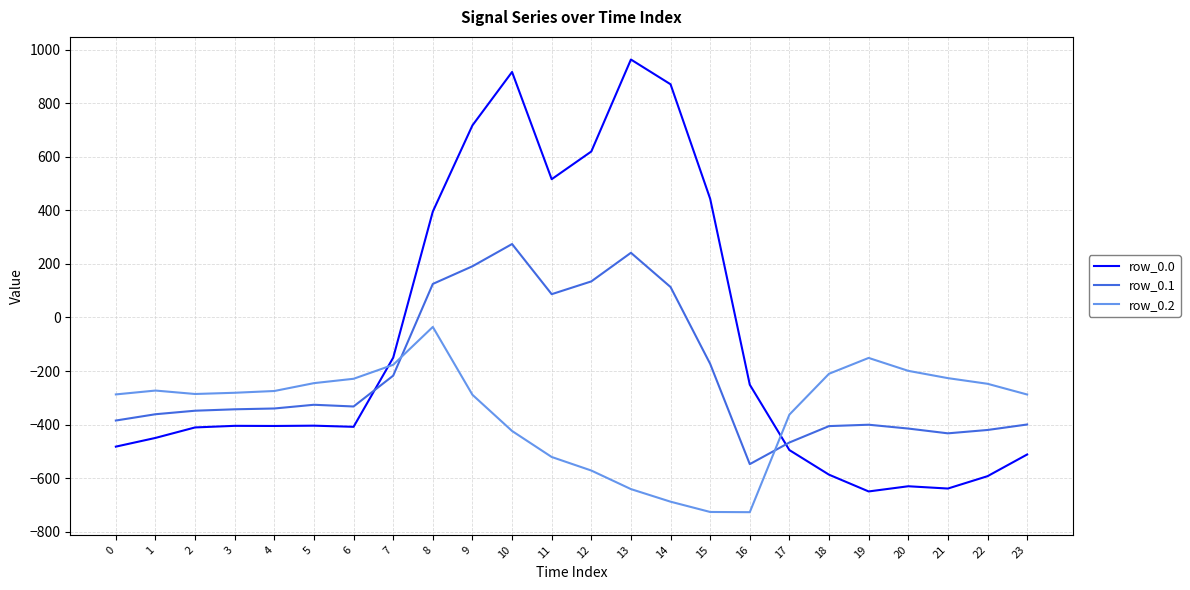

What is the difference between the highest and lowest values at 5?

158.7